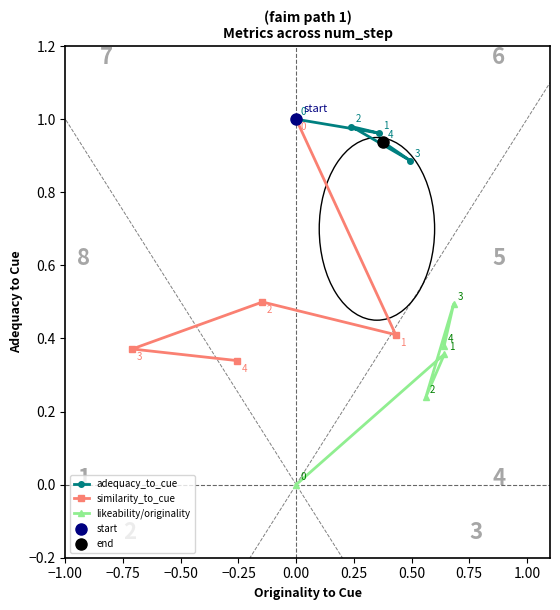

What is the maximum value for adequacy_to_cue?

1.0